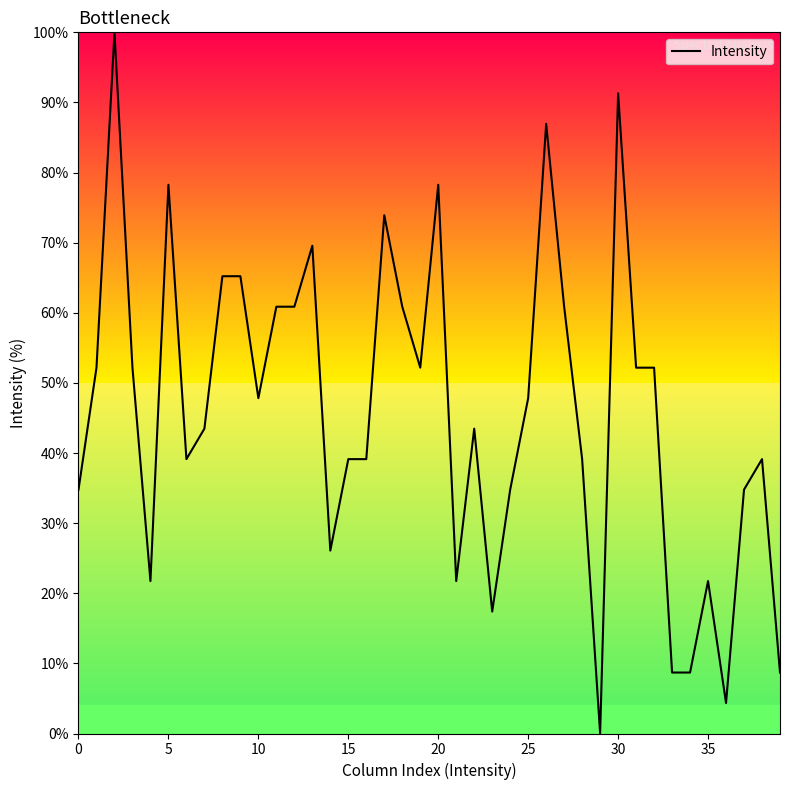

What is the difference between the maximum and minimum values?

100.0